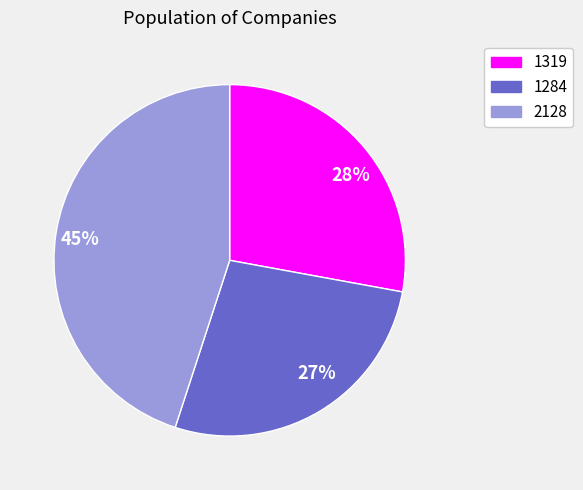

To the nearest percent, what is the difference between the largest and smallest slice percentages?

18%